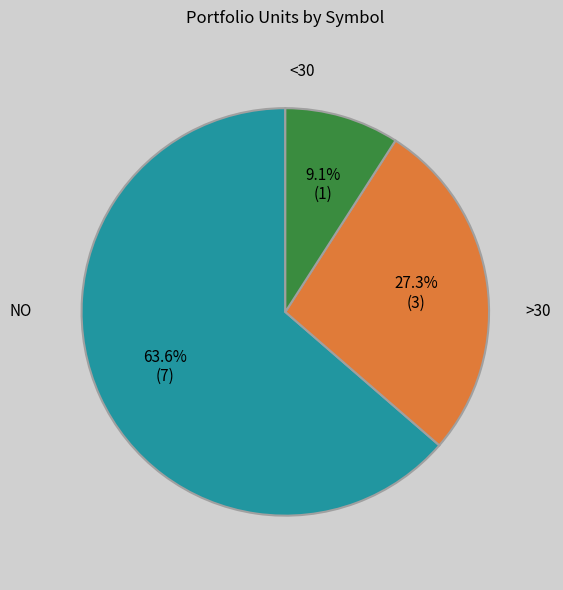

Is there any slice that represents more than half of the pie?

Yes